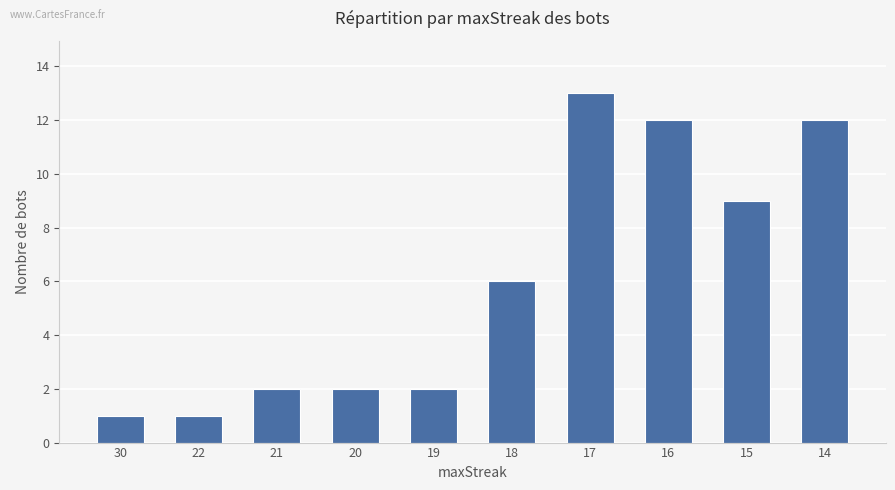

Approximately how many times larger is the value at 22 compared to 20?

0.5